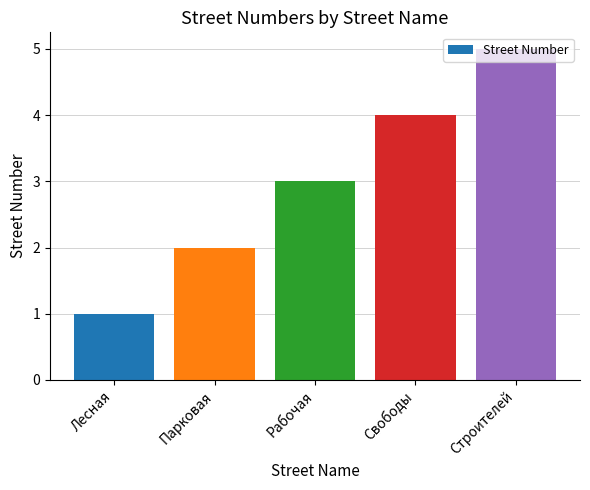

Reading left to right, list all the values displayed in this chart.

1	2	3	4	5